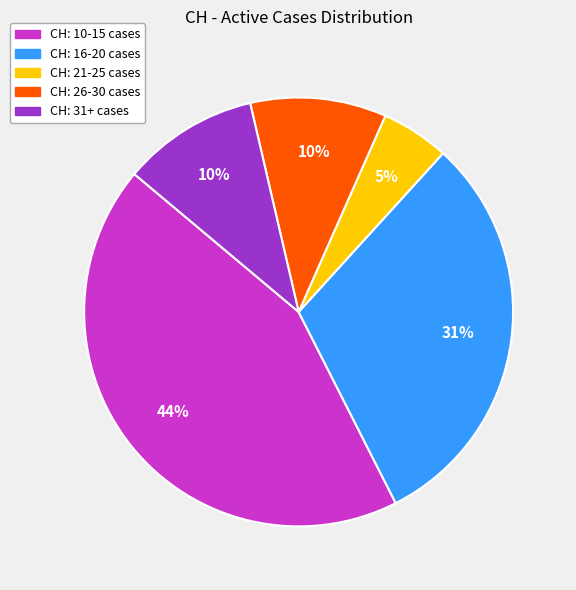

Count the number of slices in the pie.

5